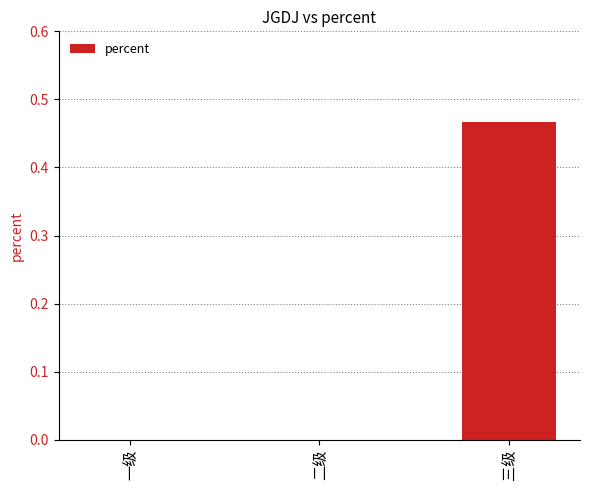

At which category does the chart reach its peak across all series?

三级